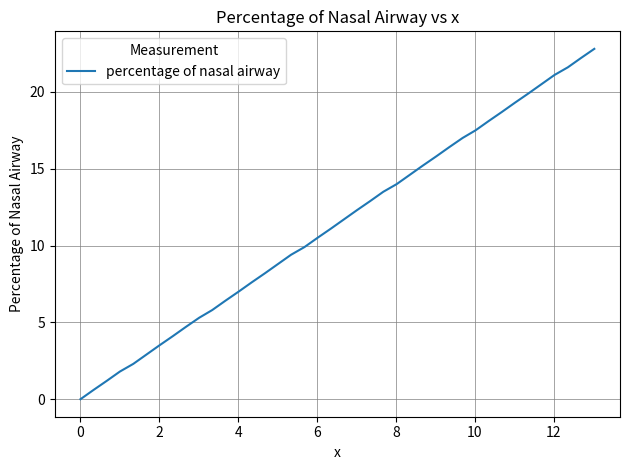

True or false: the data has more than 2 interior local peaks.

False